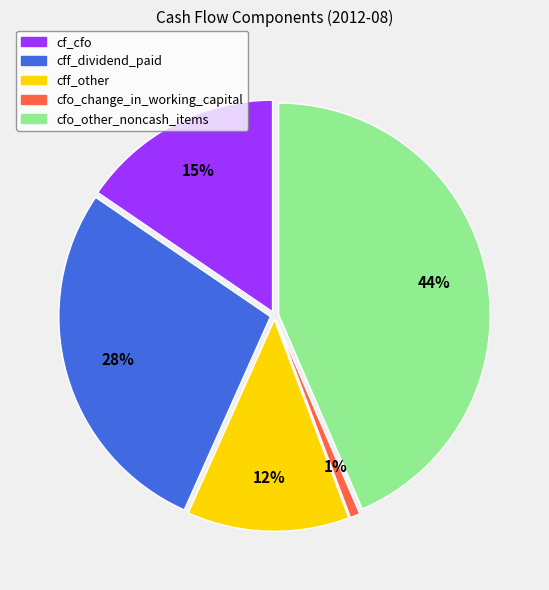

Which slice is the largest?

cfo_other_noncash_items